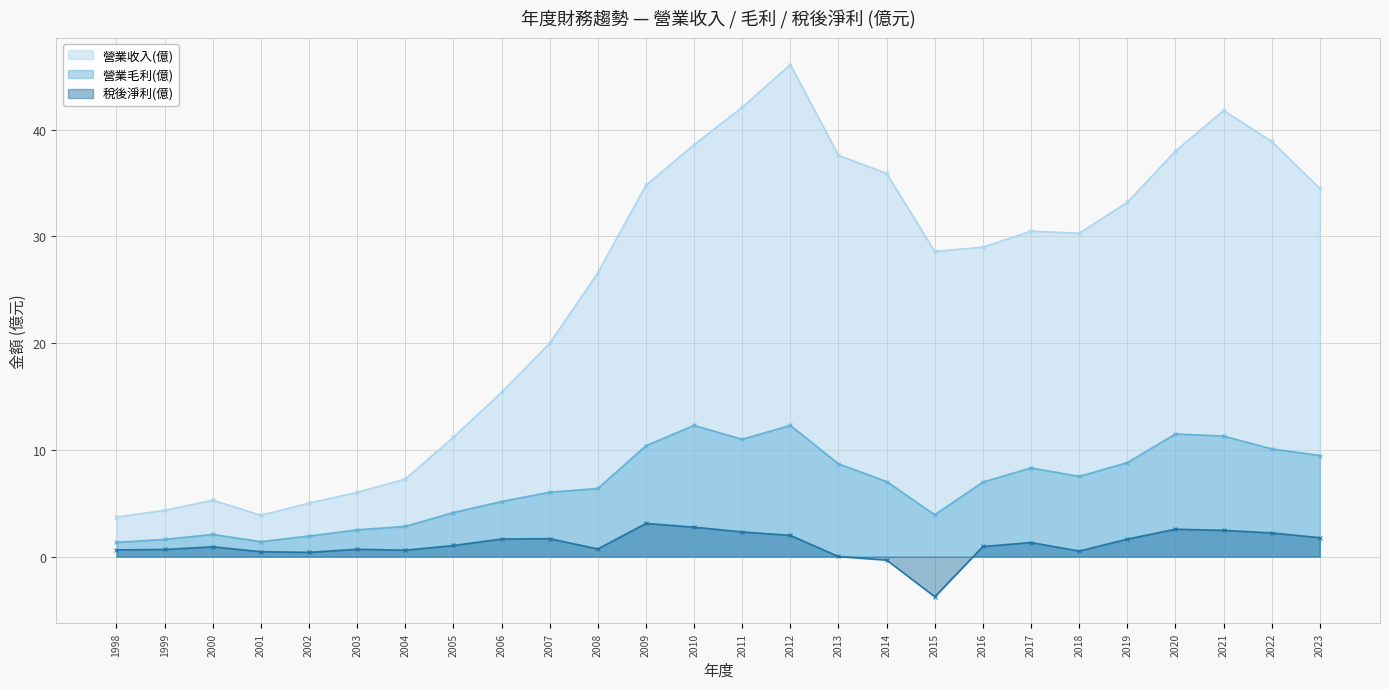

What are all the series names shown in the legend?

營業收入(億), 營業毛利(億), 稅後淨利(億)